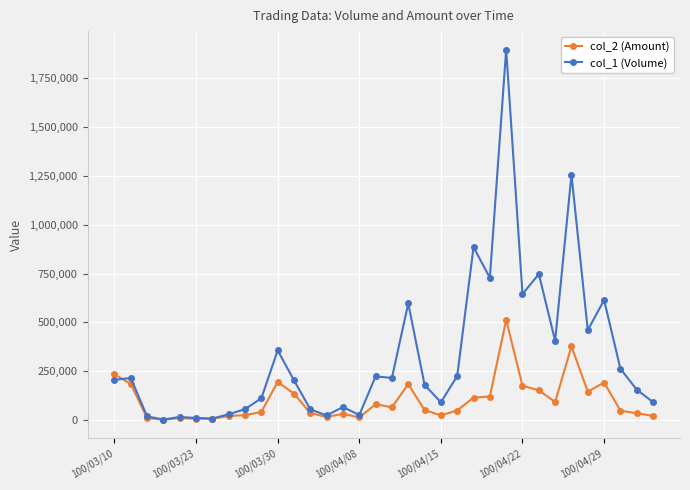

What is the smallest value displayed?

1200